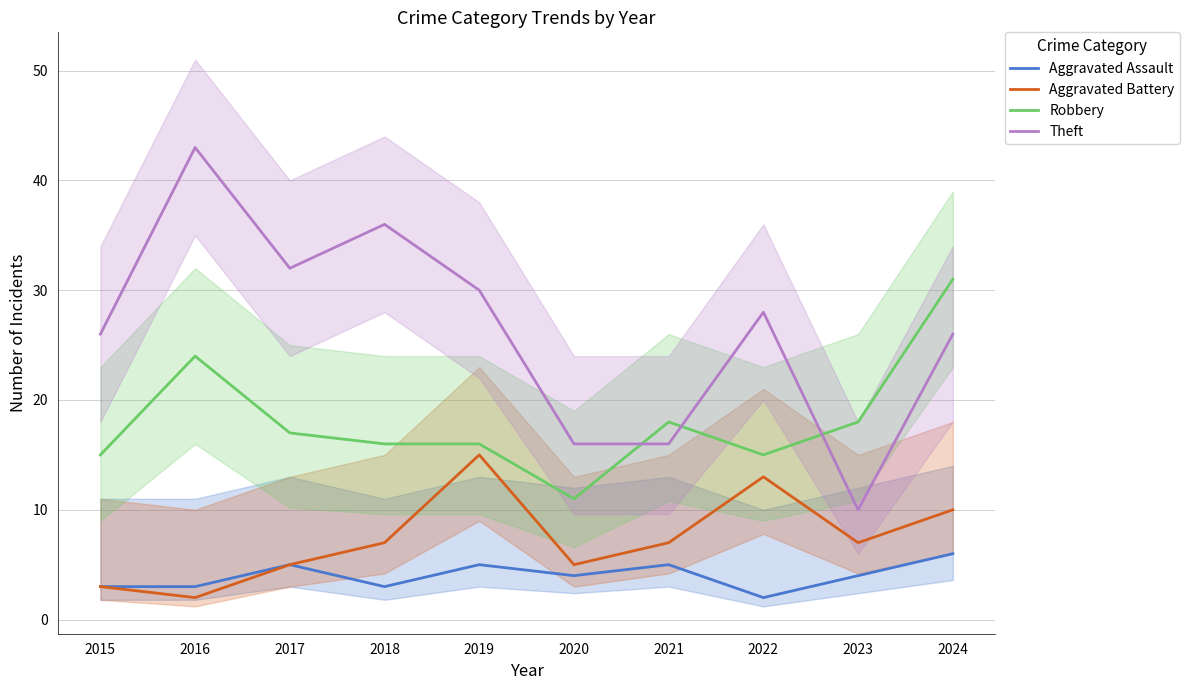

What is the average value of the Robbery series?

18